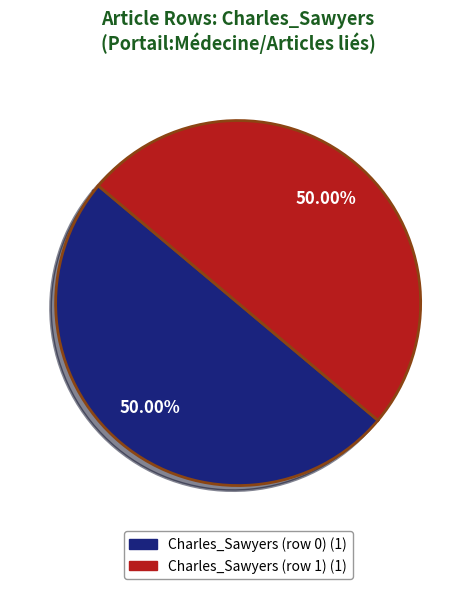

What is the total percentage of Charles_Sawyers (row 1) and Charles_Sawyers (row 0)?

100.0%